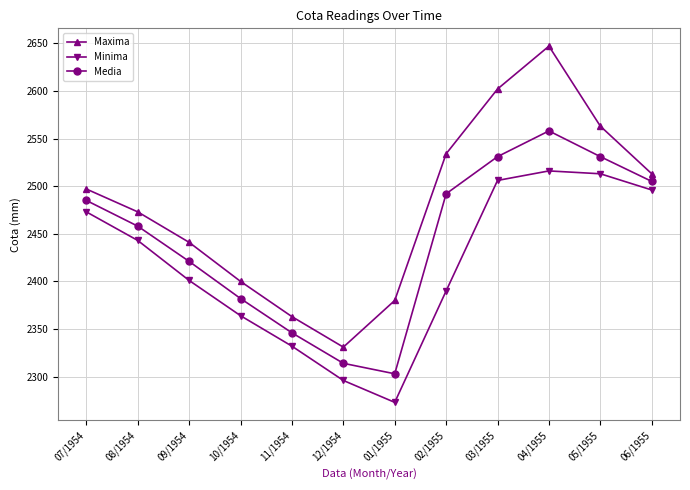

What is the maximum value shown in the chart?

2647